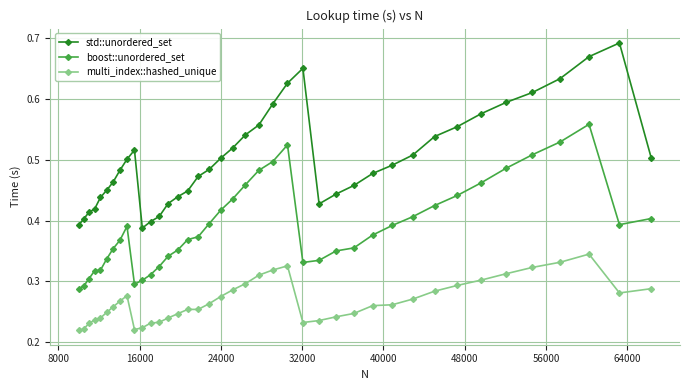

Count the boost::unordered_set values in the range 0 to 1.

40